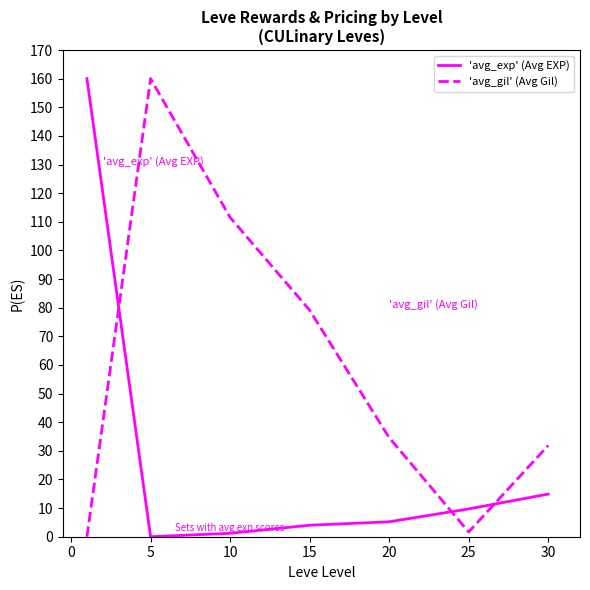

Which series has the largest total across all categories?

'avg_gil' (Avg Gil)